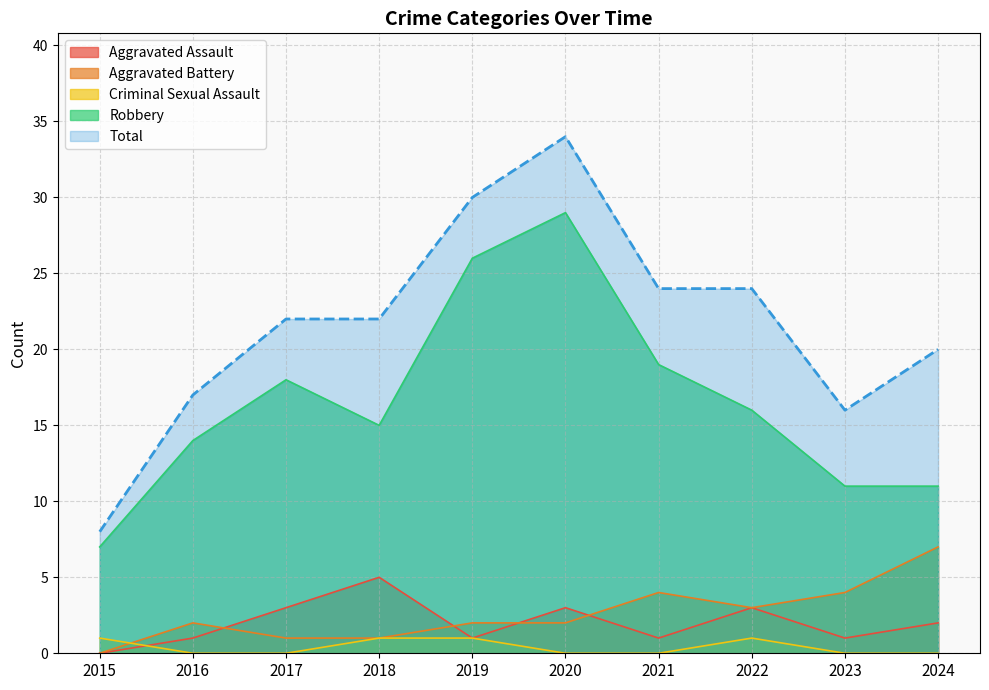

What are all the series names shown in the legend?

Aggravated Assault, Aggravated Battery, Criminal Sexual Assault, Robbery, Total